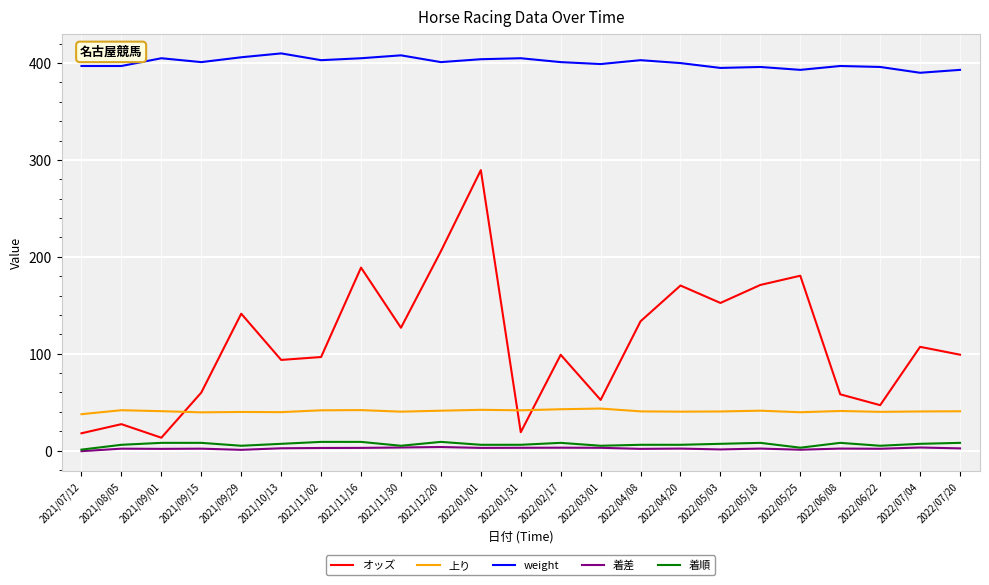

True or false: weight has a value of 401.0 at 2022/02/17.

True